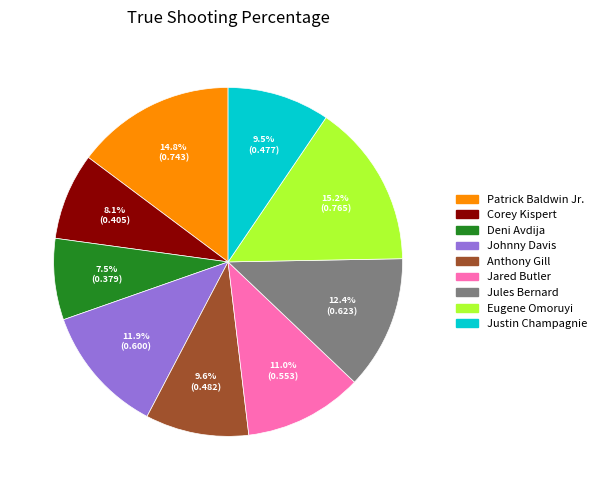

Which slice is the smallest?

Deni Avdija